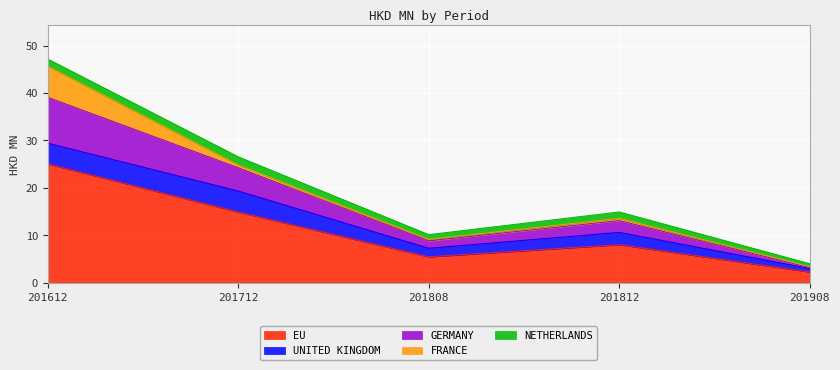

What is the difference between the maximum and minimum values in the NETHERLANDS series?

1.1